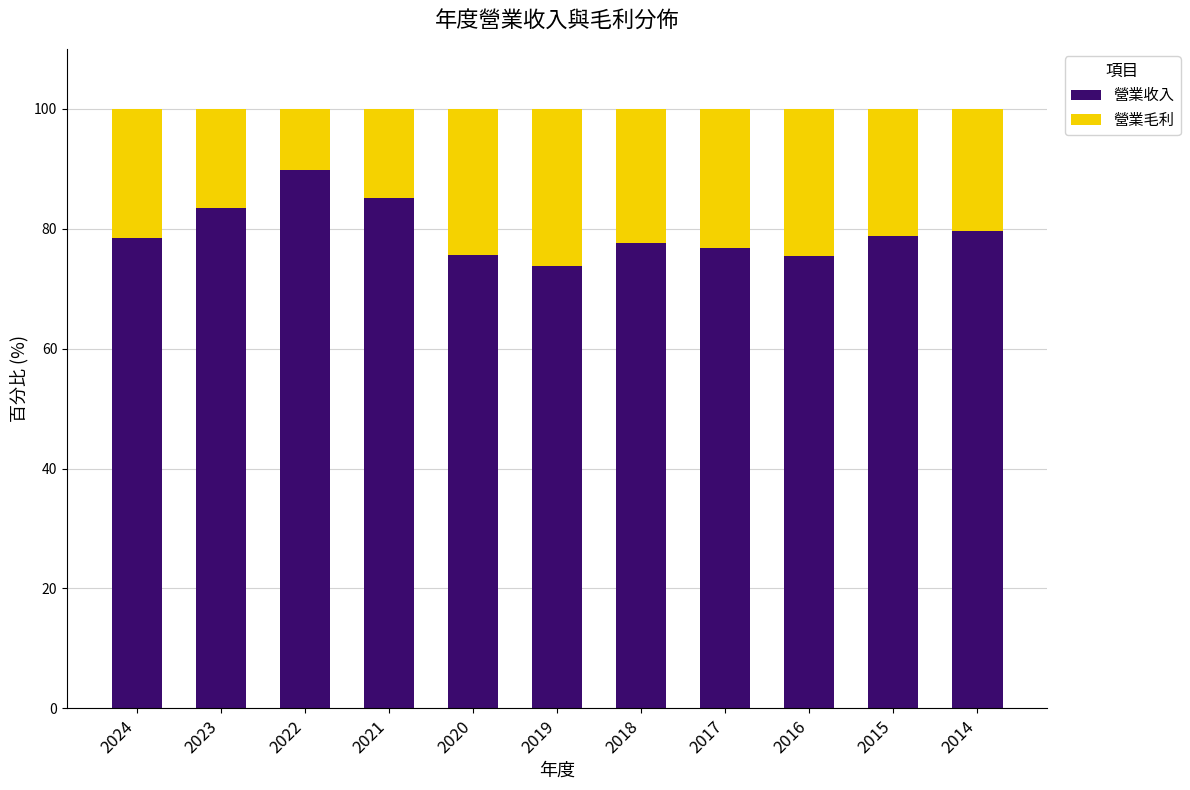

The 營業收入 series shows 78.9 at 2015. True or false?

True